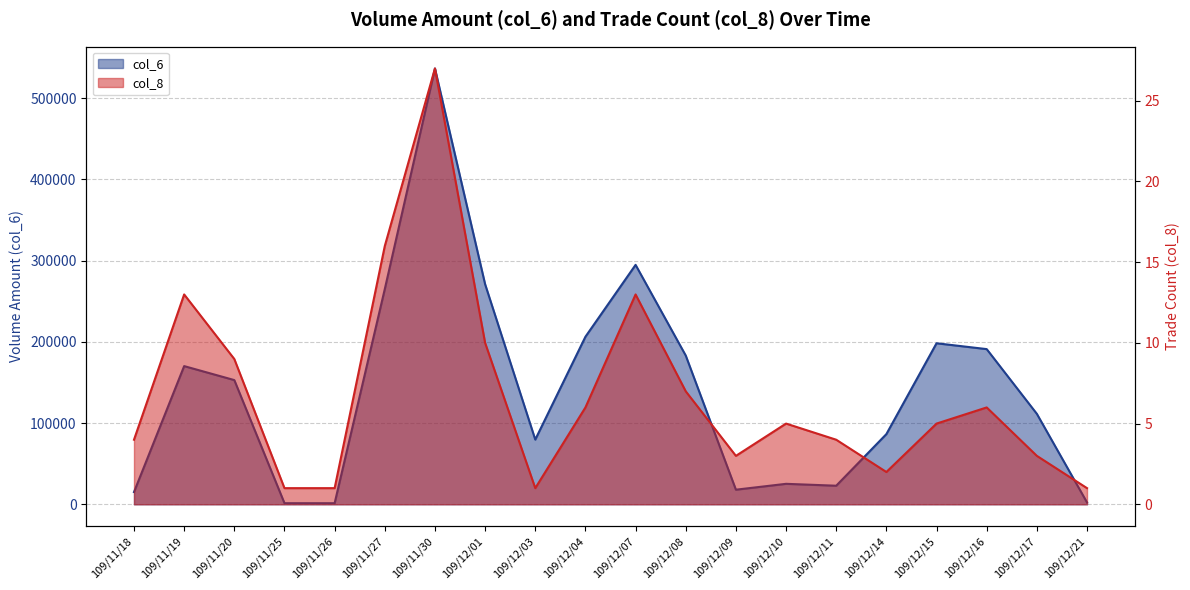

What position from the right is 109/11/25?

17